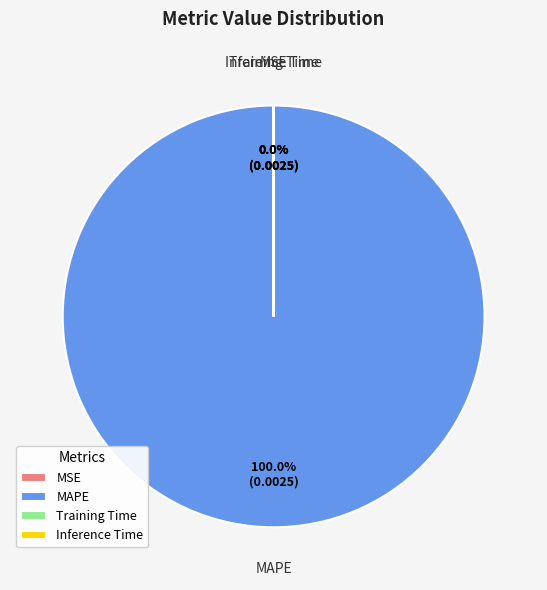

Is there any slice that represents more than half of the pie?

Yes